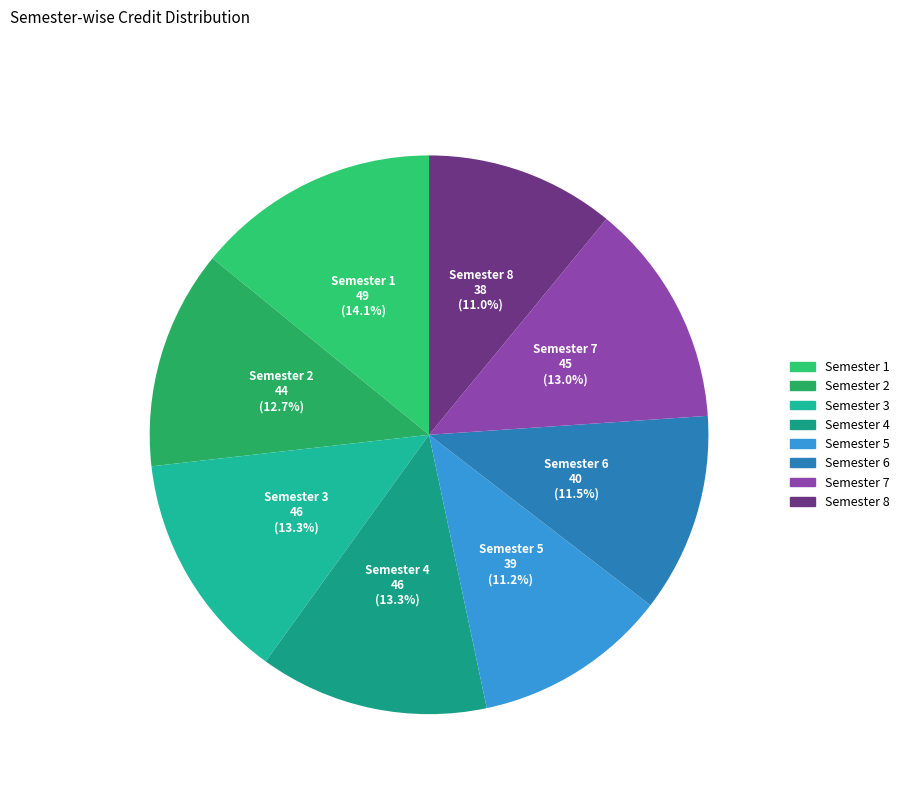

What is the largest slice in the pie chart?

Semester 1